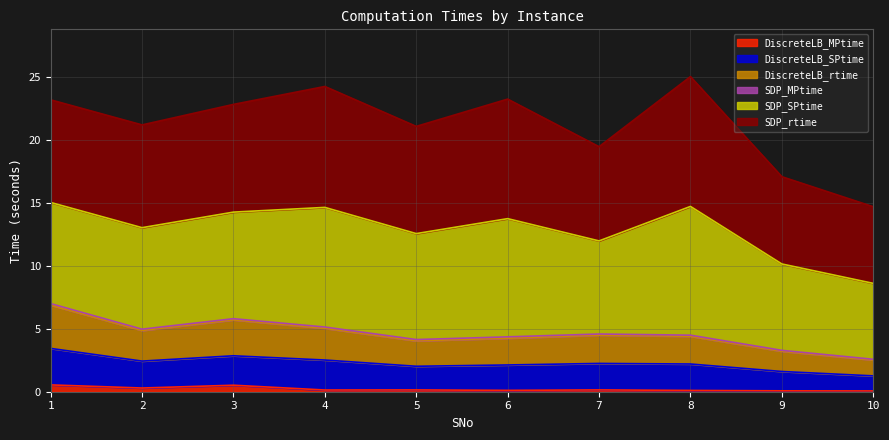

Does the chart have visible grid lines?

Yes